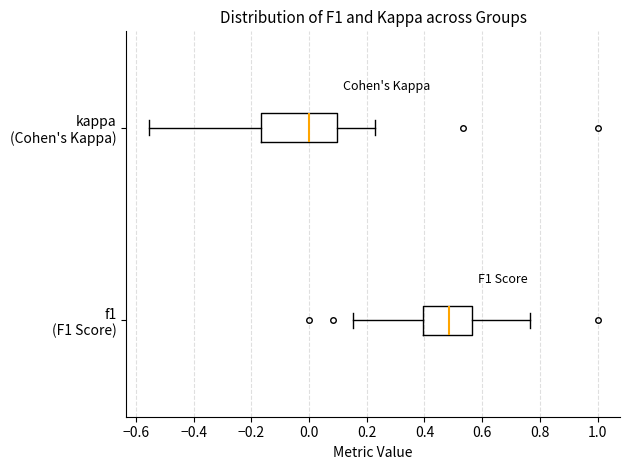

Where does the left whisker of the box for f1 (F1 Score) end on the x-axis? The values are not printed on the chart, so give them approximately, as read against the axis.

0.16